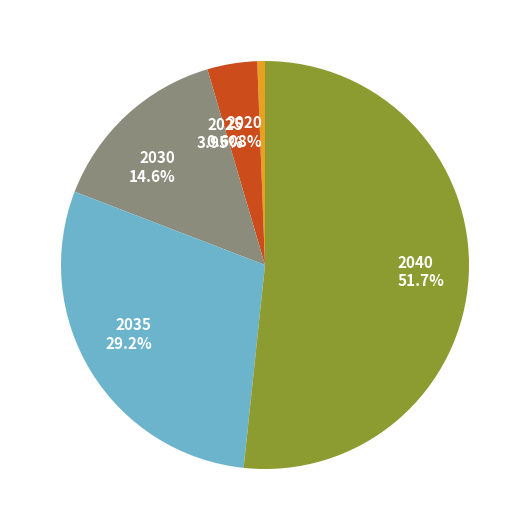

To the nearest percent, what is the difference between the largest and smallest slice percentages?

51%